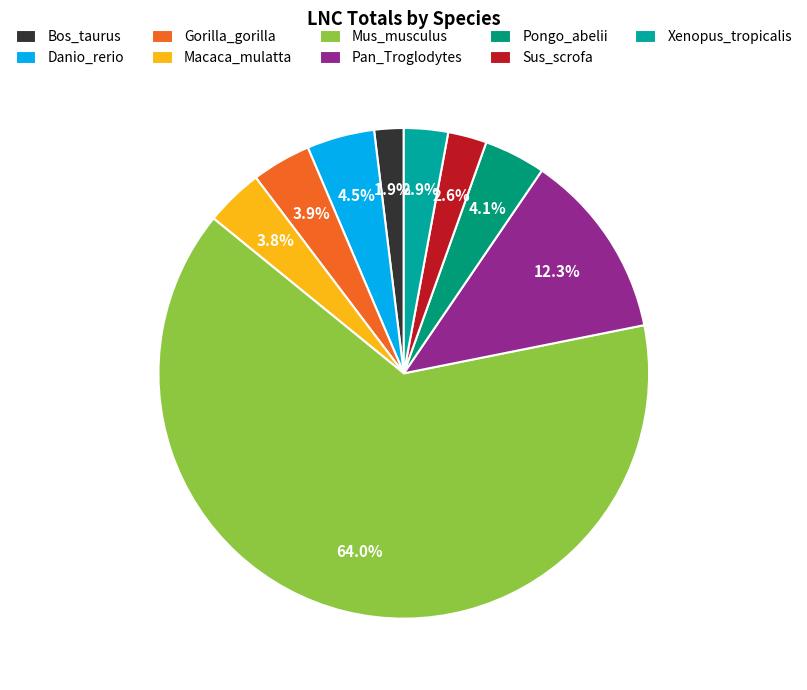

Does any single category account for the majority?

Yes